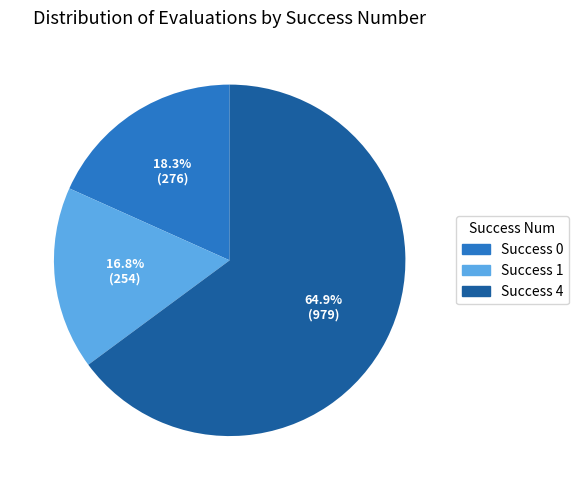

Does any single category account for the majority?

Yes